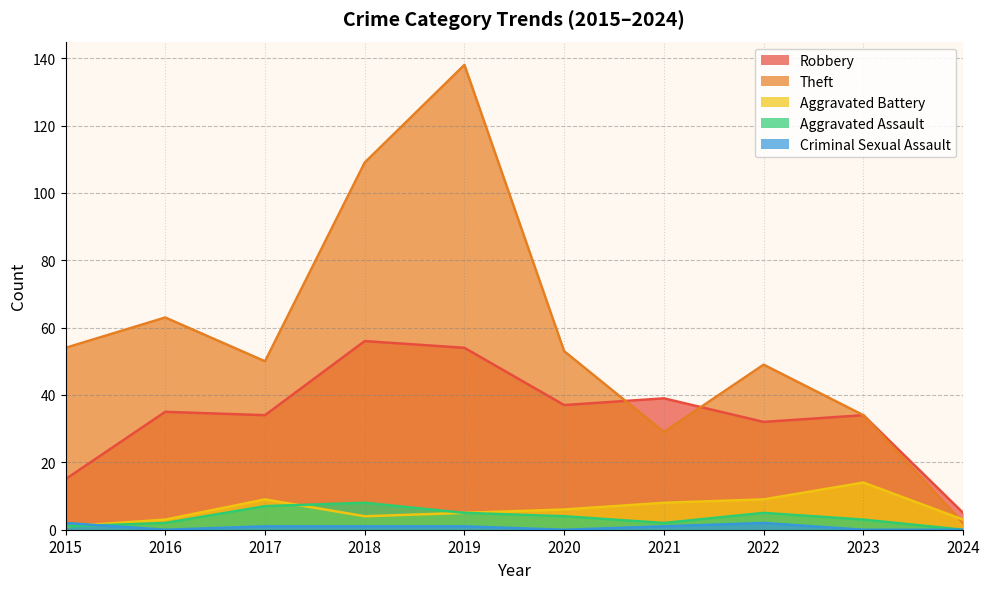

What is the sum of the Robbery values at 2020 and 2018?

93